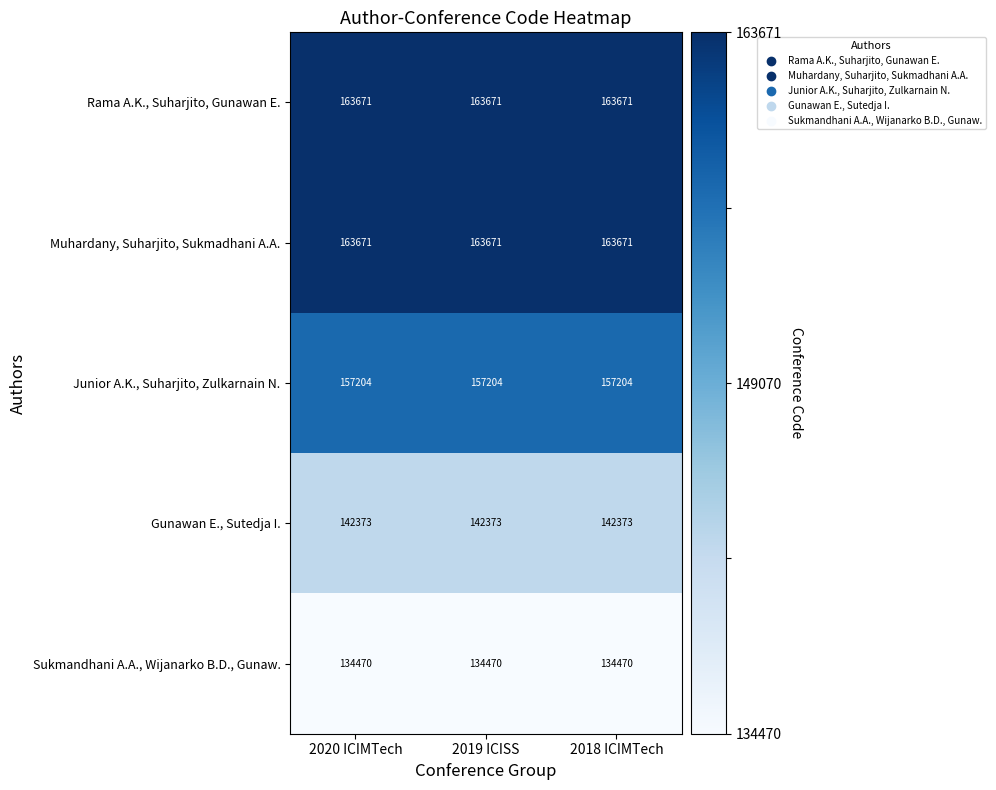

What is the difference between the highest and lowest values at 2020 ICIMTech?

29201